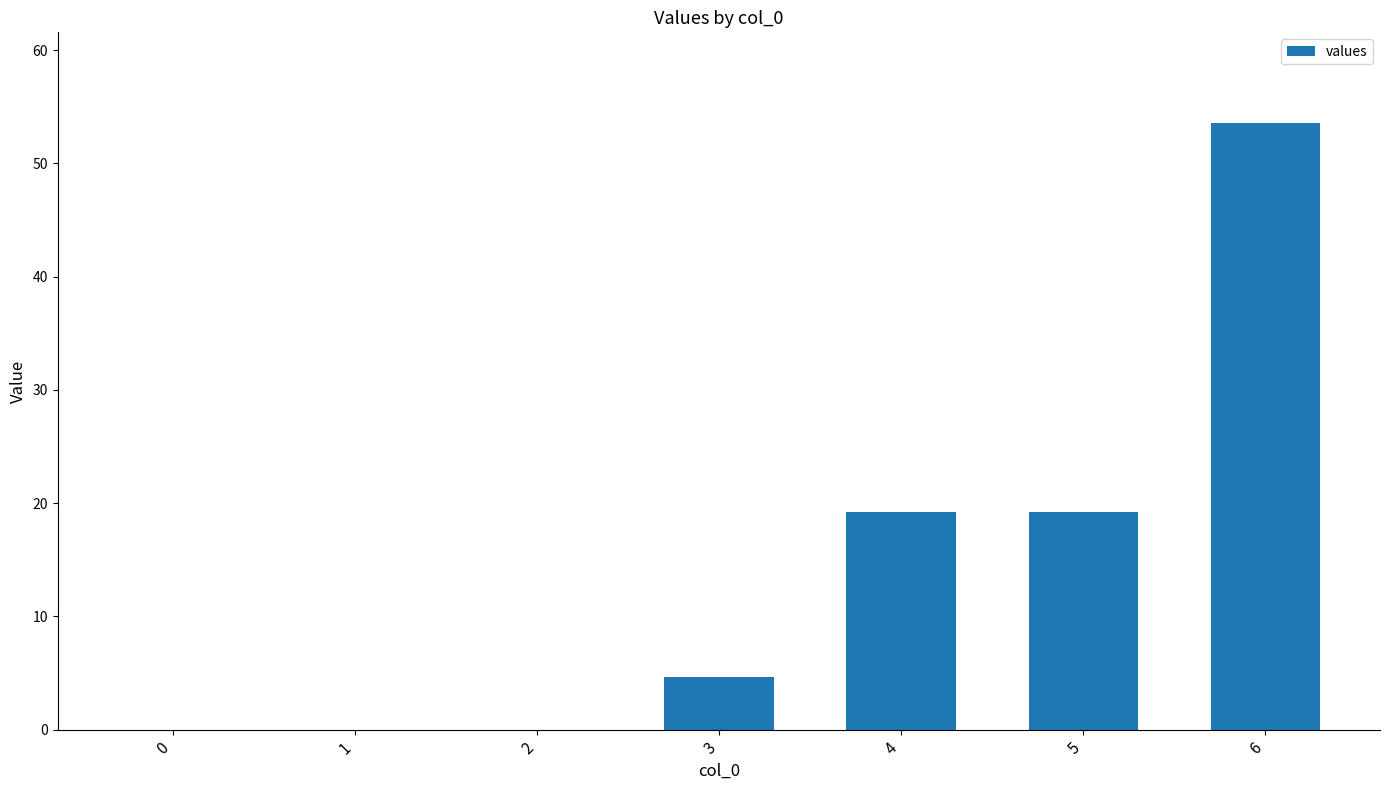

At which category does the chart reach its peak across all series?

6